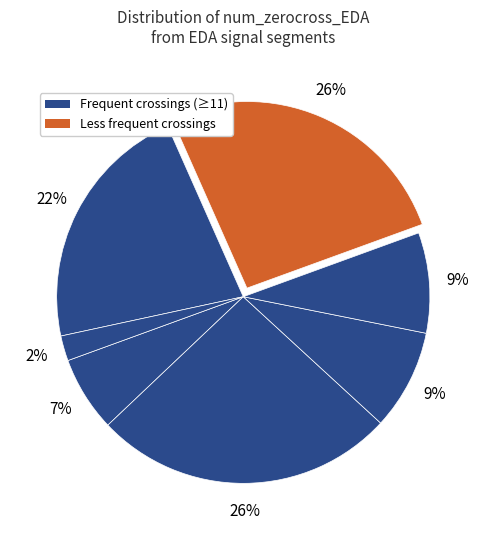

Count the number of slices in the pie.

7